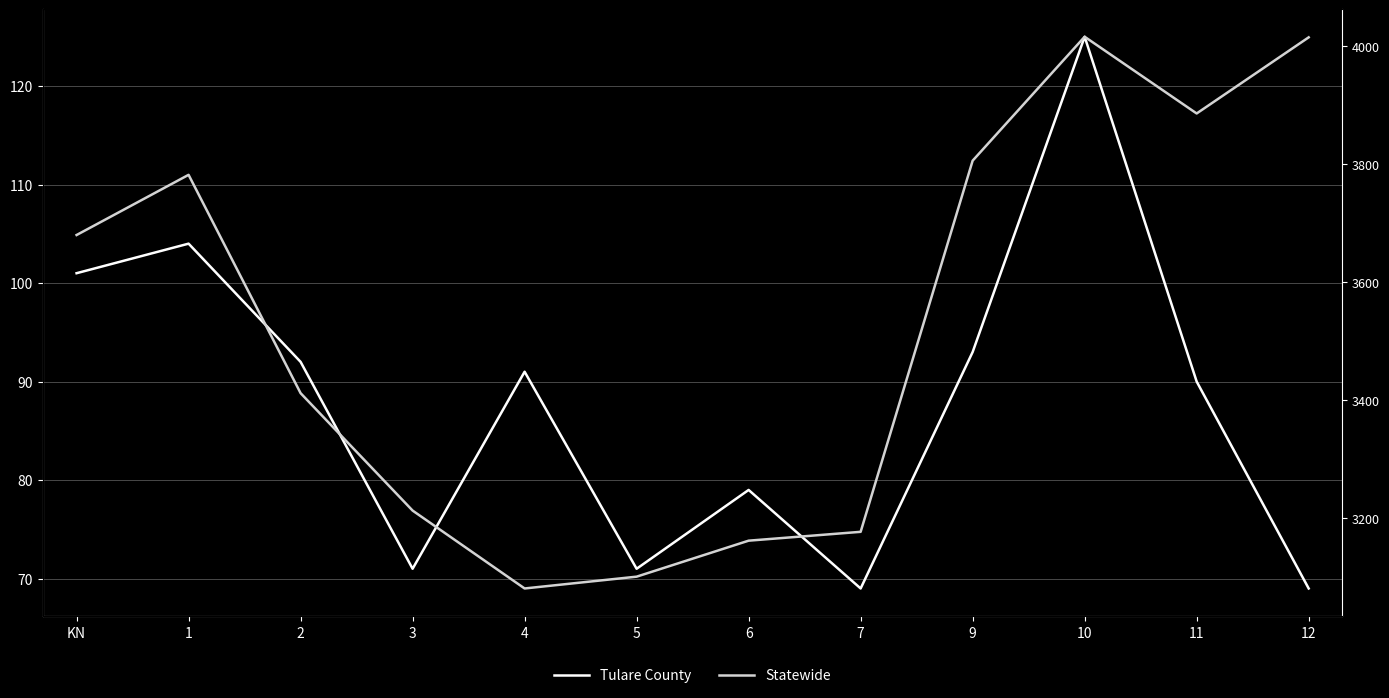

Reading left to right, list all the values displayed in this chart.

Tulare County: 101	104	92	71	91	71	79	69	93	125	90	69
Statewide: 3680	3782	3412	3213	3081	3101	3162	3177	3806	4016	3886	4015